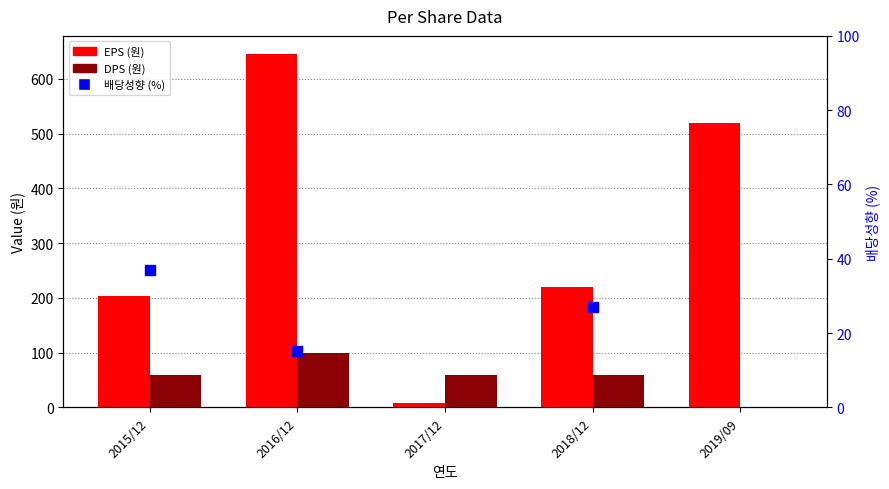

At which category is the sum across all series the highest?

2016/12